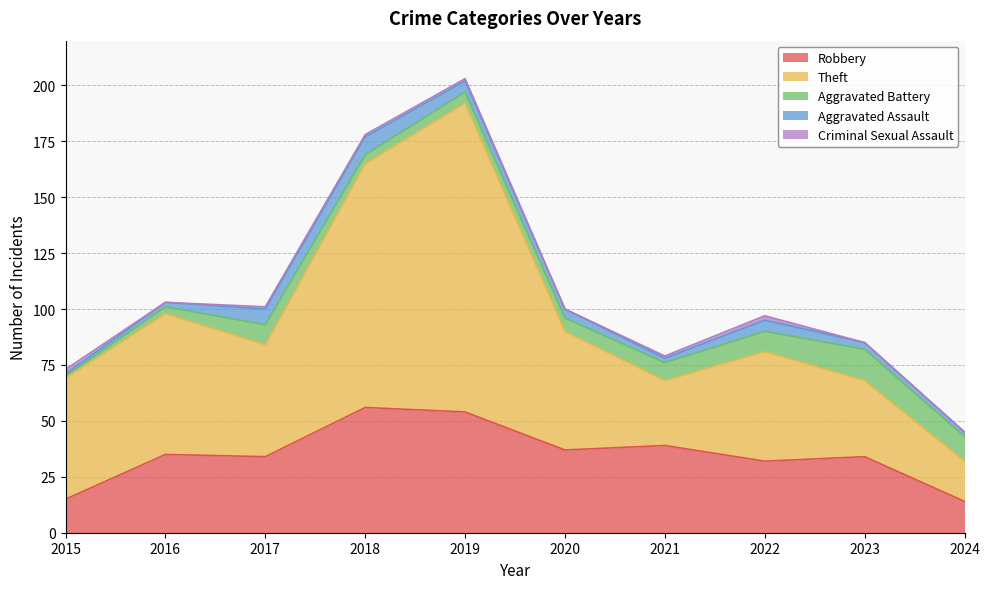

What is the difference between the Criminal Sexual Assault values at 2015 and 2020?

2